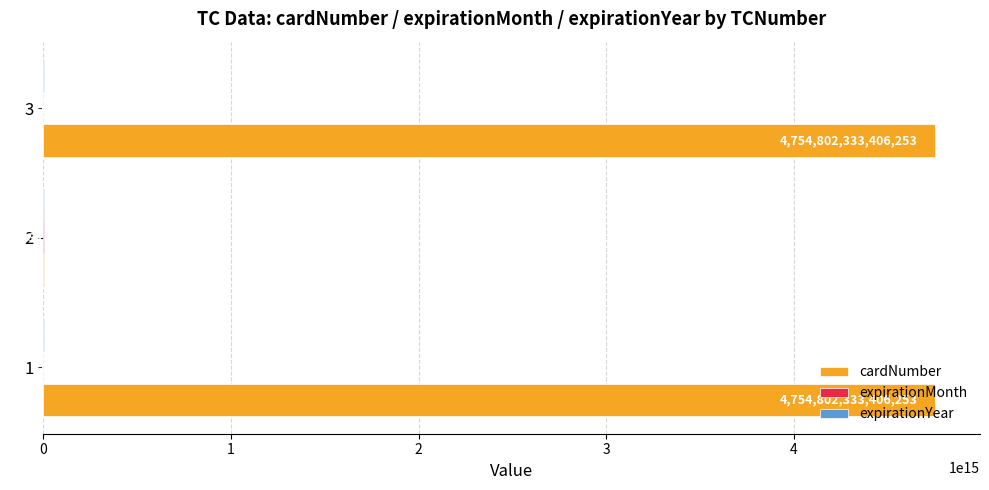

The cardNumber series shows 1111 at 2. True or false?

True